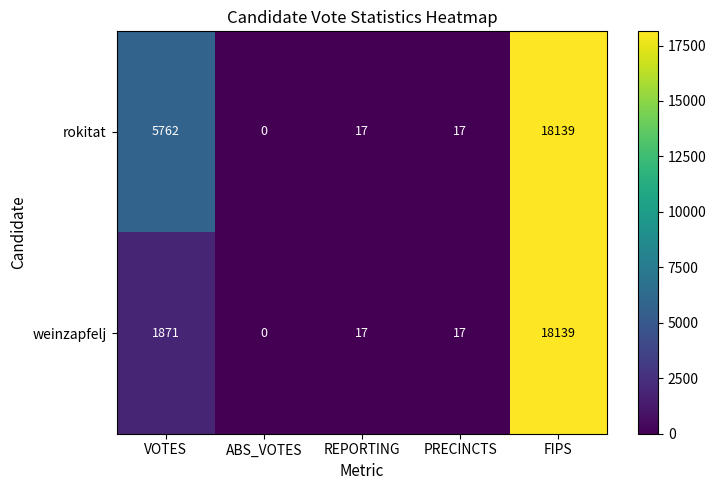

How many values in weinzapfelj are above zero?

4